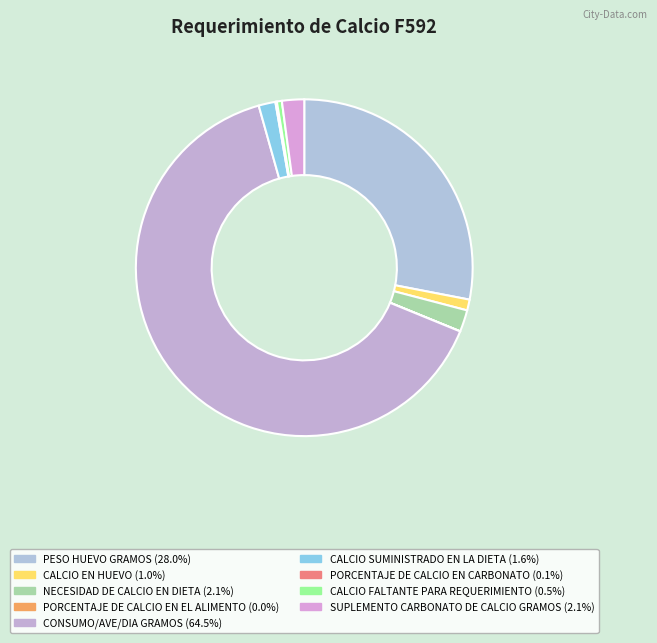

Which slice is the largest?

CONSUMO/AVE/DIA GRAMOS